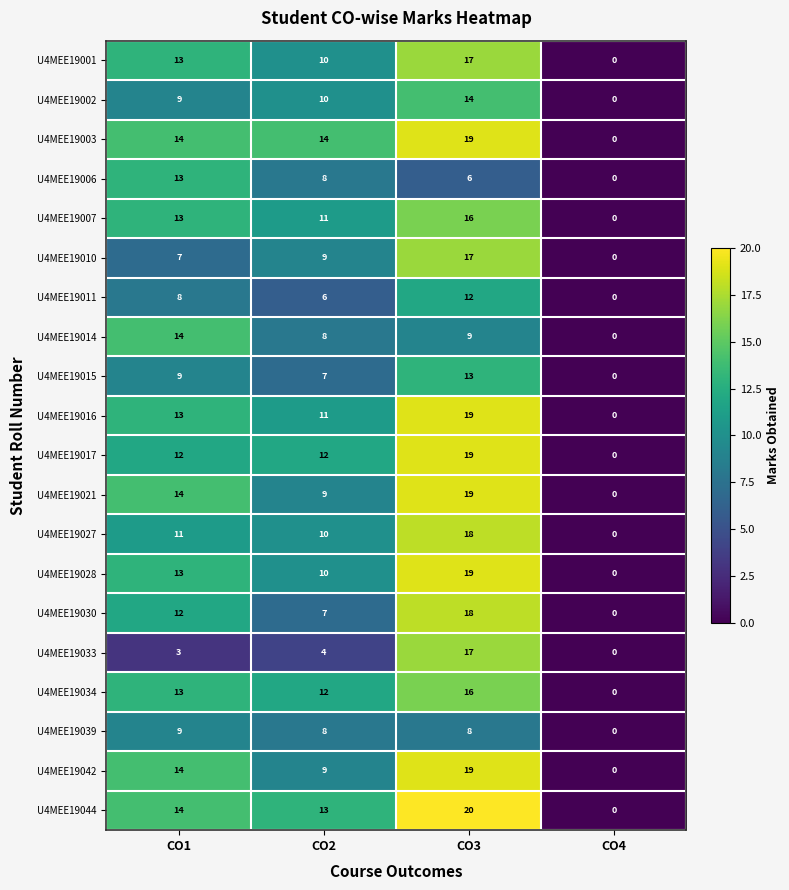

The value of U4MEE19006 at CO2 is 8. True or false?

True